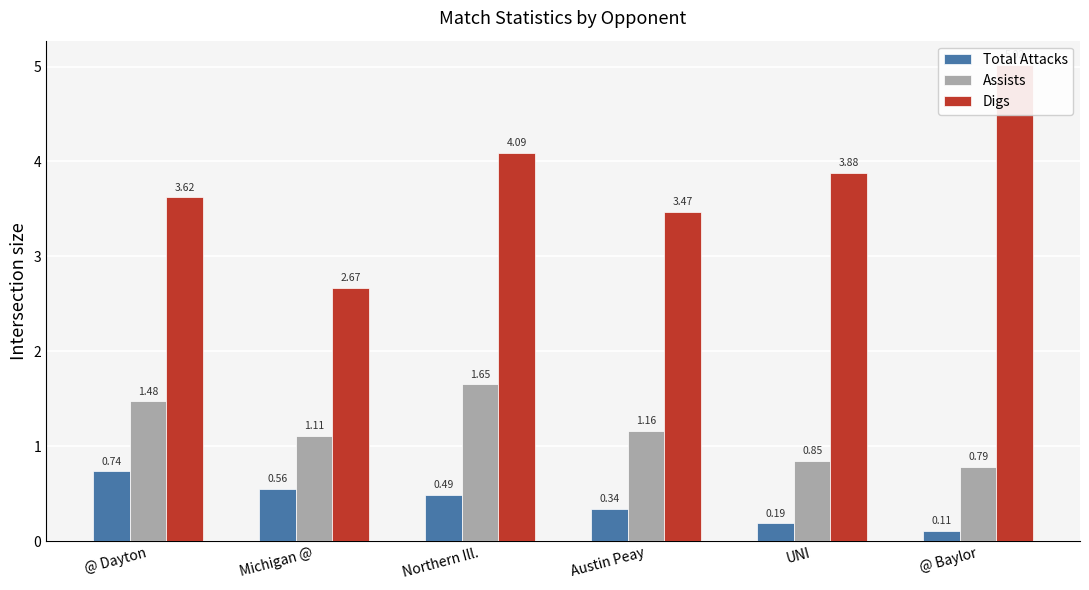

How many bars are there in total?

18